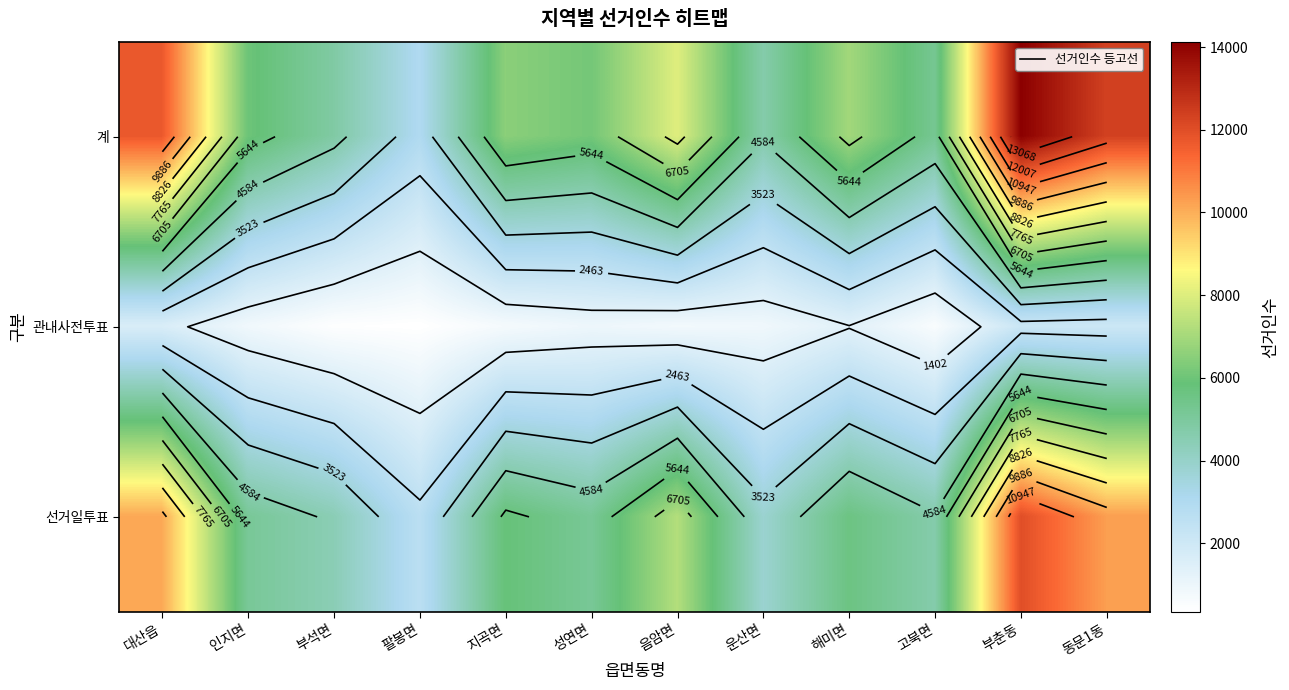

Is the value of 선거일투표 at 음암면 greater than the value of 계 at 인지면?

Yes